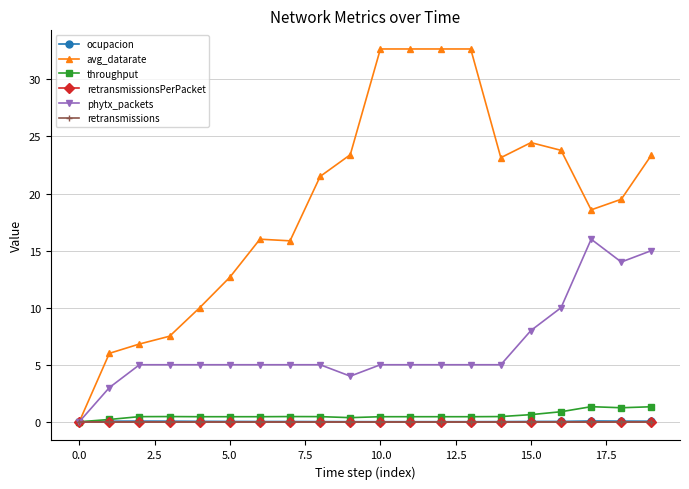

Is this an area chart (filled region under the line)?

No